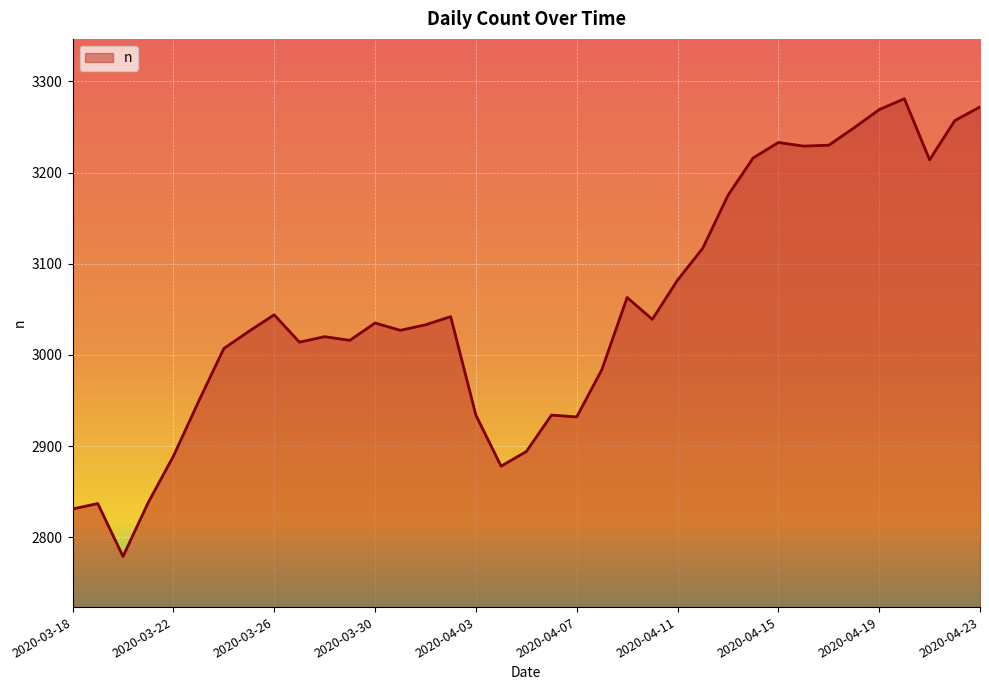

What is the difference between the maximum and minimum values?

502